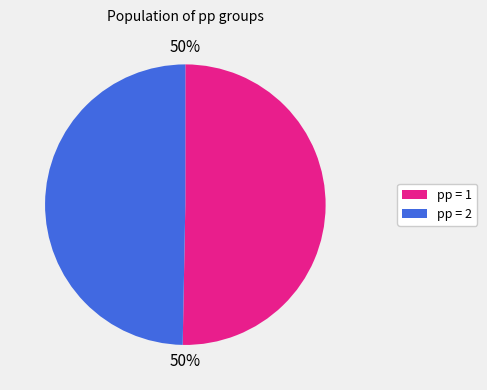

Count the number of slices in the pie.

2